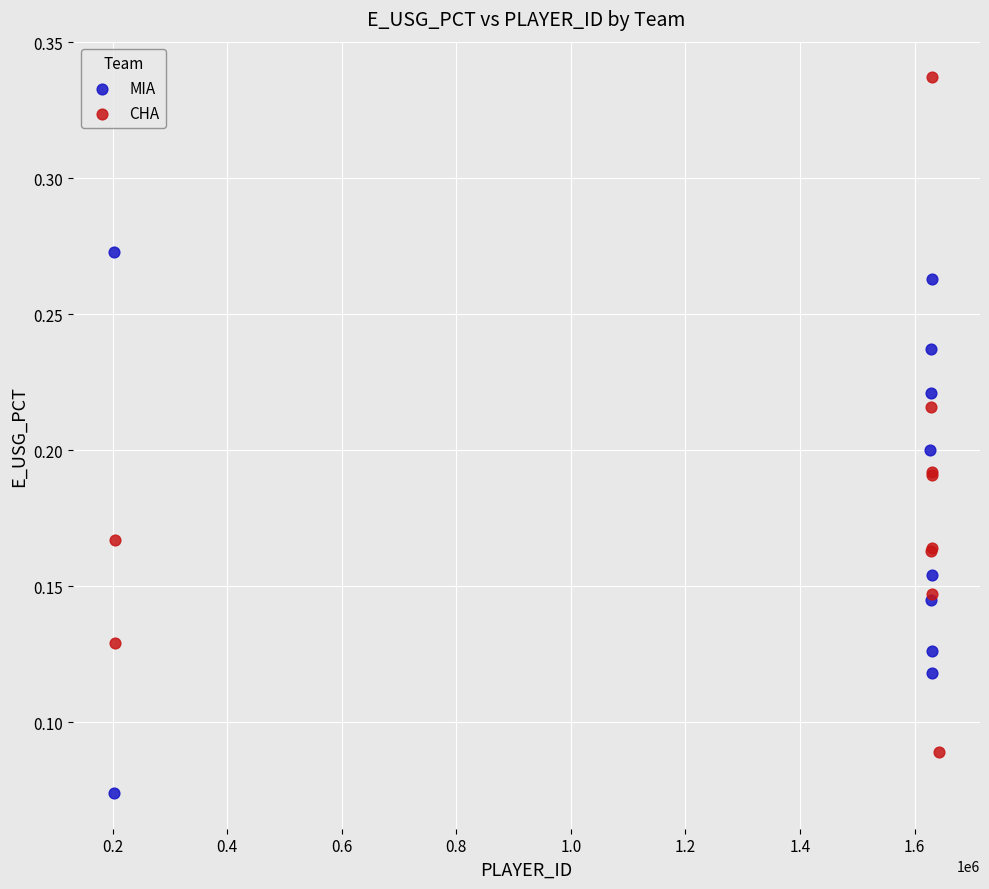

Which series reaches the maximum Y coordinate?

CHA